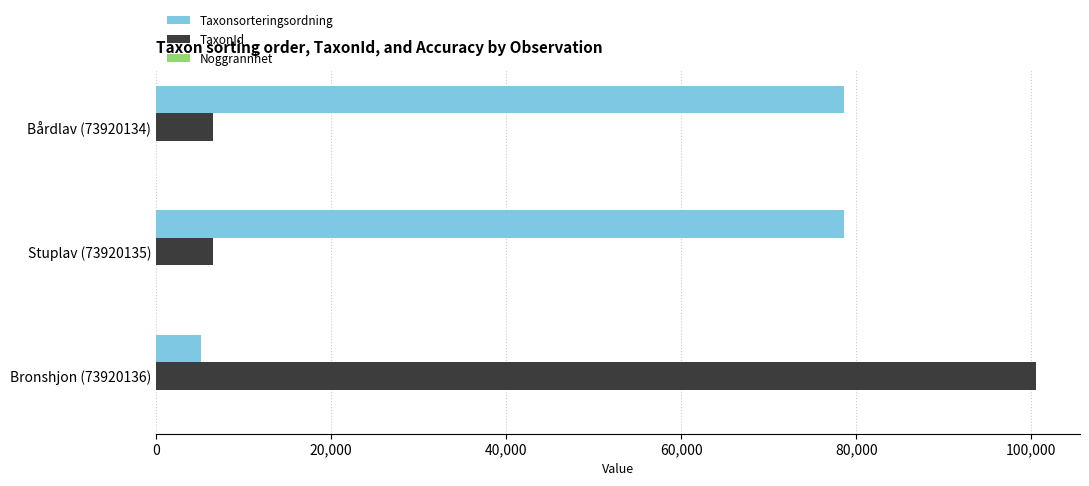

Which series changed the most between Stuplav (73920135) and Bronshjon (73920136)?

TaxonId